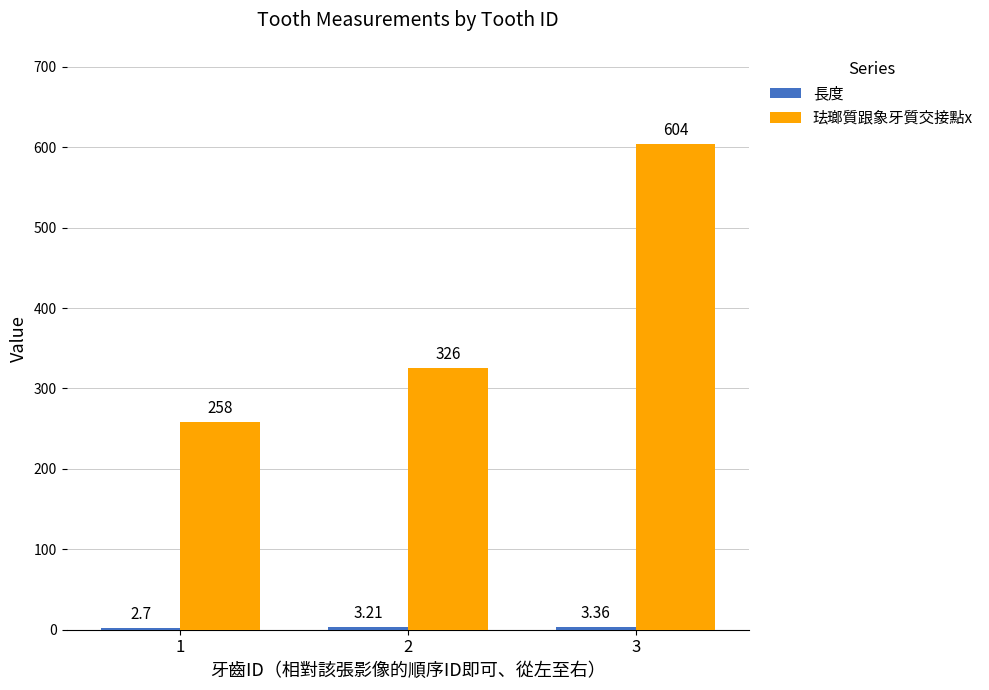

What is the spread (max minus min) of values at 1?

255.3